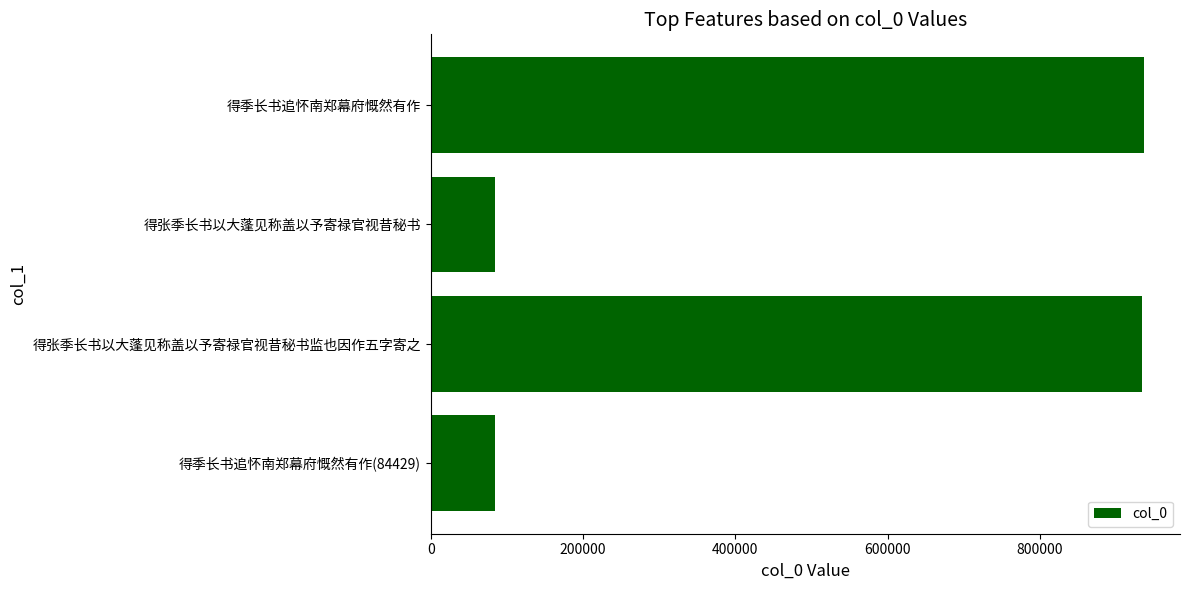

What is the difference between the maximum and minimum values?

852432